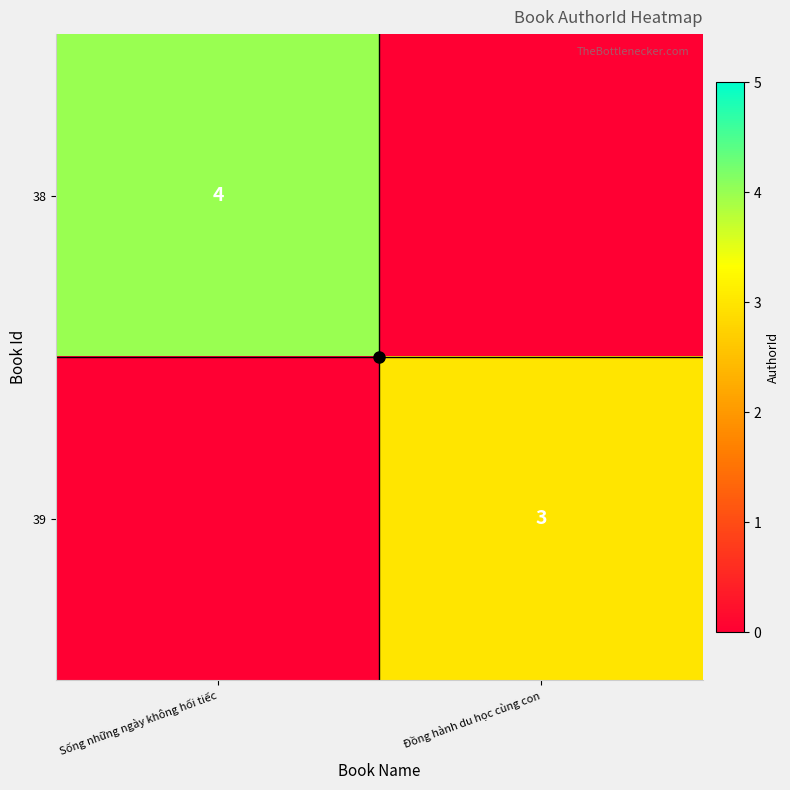

Is it true that 39 equals 5 at Đồng hành du học cùng con?

False